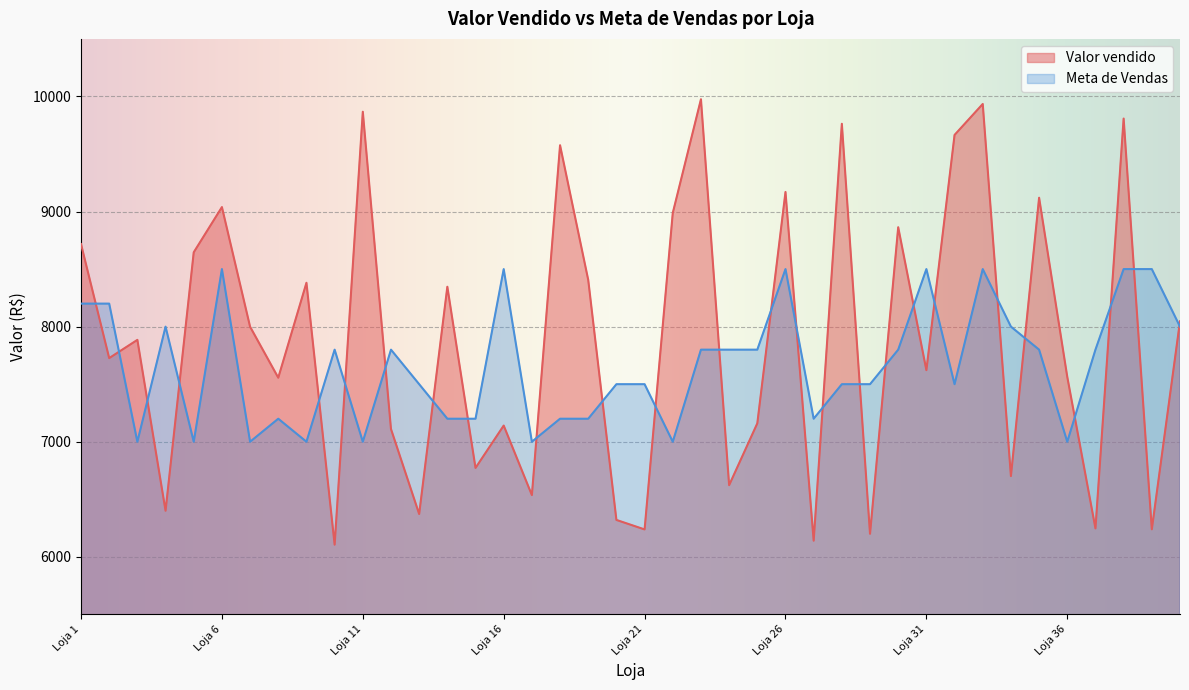

Which series has the largest total across all categories?

Valor vendido